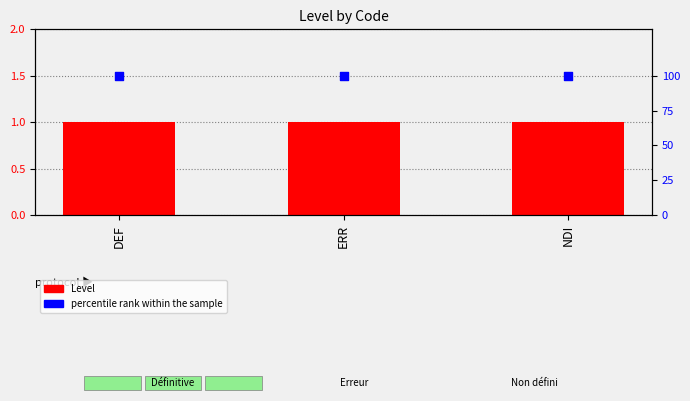

Which series has the largest total across all categories?

percentile rank within the sample